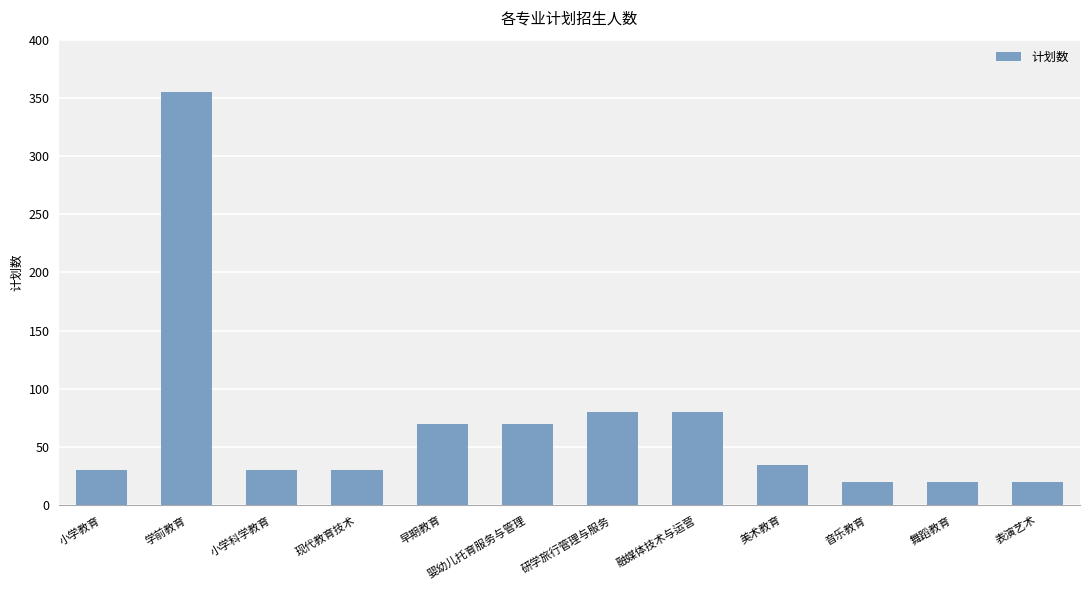

What is the minimum value shown in the chart?

20